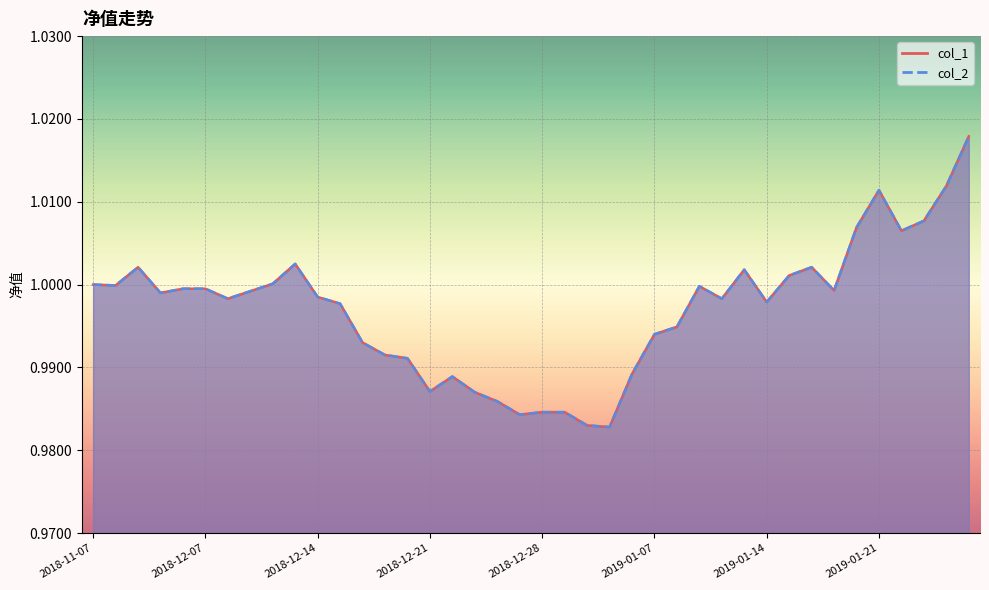

What is the value of the col_2 point at the 17th from the left?

1.0